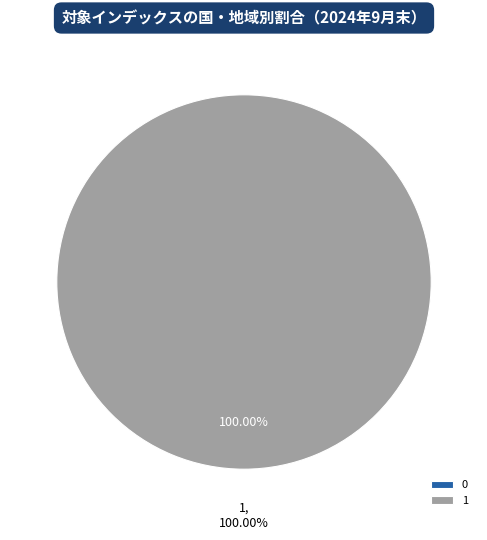

What is the largest slice in the pie chart?

1